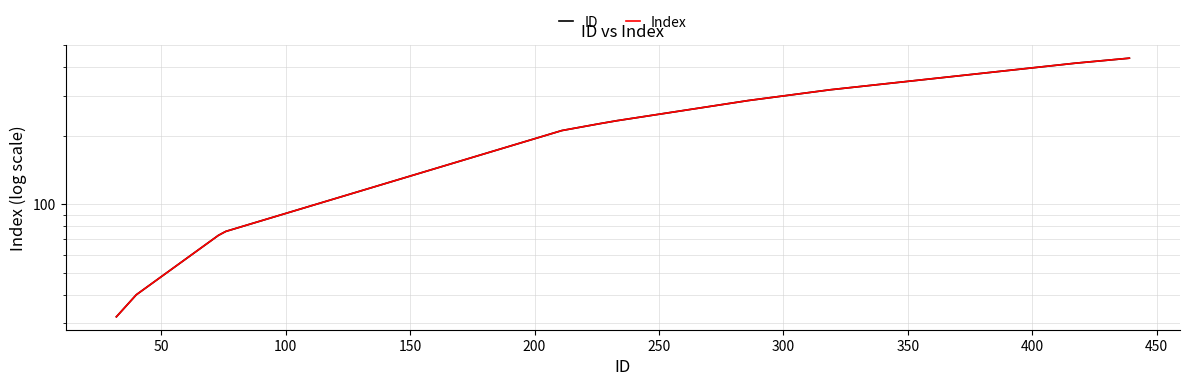

What is the minimum value shown in the chart?

32